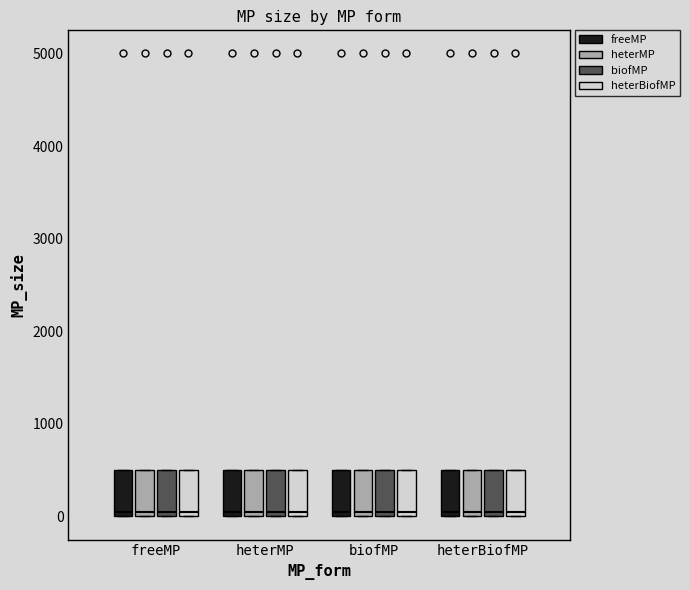

Reading left to right, transcribe this box plot: for each box, give where its median line is, the range the box spans, and where its two whiskers end, as read against the y-axis. The values are not printed on the chart, so give them approximately, as read against the axis.

freeMP (freeMP): median 100, box 0 to 500, whiskers 0 to 500
freeMP (heterMP): median 100, box 0 to 500, whiskers 0 to 500
freeMP (biofMP): median 100, box 0 to 500, whiskers 0 to 500
freeMP (heterBiofMP): median 100, box 0 to 500, whiskers 0 to 500
heterMP (freeMP): median 100, box 0 to 500, whiskers 0 to 500
heterMP (heterMP): median 100, box 0 to 500, whiskers 0 to 500
heterMP (biofMP): median 100, box 0 to 500, whiskers 0 to 500
heterMP (heterBiofMP): median 100, box 0 to 500, whiskers 0 to 500
biofMP (freeMP): median 100, box 0 to 500, whiskers 0 to 500
biofMP (heterMP): median 100, box 0 to 500, whiskers 0 to 500
biofMP (biofMP): median 100, box 0 to 500, whiskers 0 to 500
biofMP (heterBiofMP): median 100, box 0 to 500, whiskers 0 to 500
heterBiofMP (freeMP): median 100, box 0 to 500, whiskers 0 to 500
heterBiofMP (heterMP): median 100, box 0 to 500, whiskers 0 to 500
heterBiofMP (biofMP): median 100, box 0 to 500, whiskers 0 to 500
heterBiofMP (heterBiofMP): median 100, box 0 to 500, whiskers 0 to 500